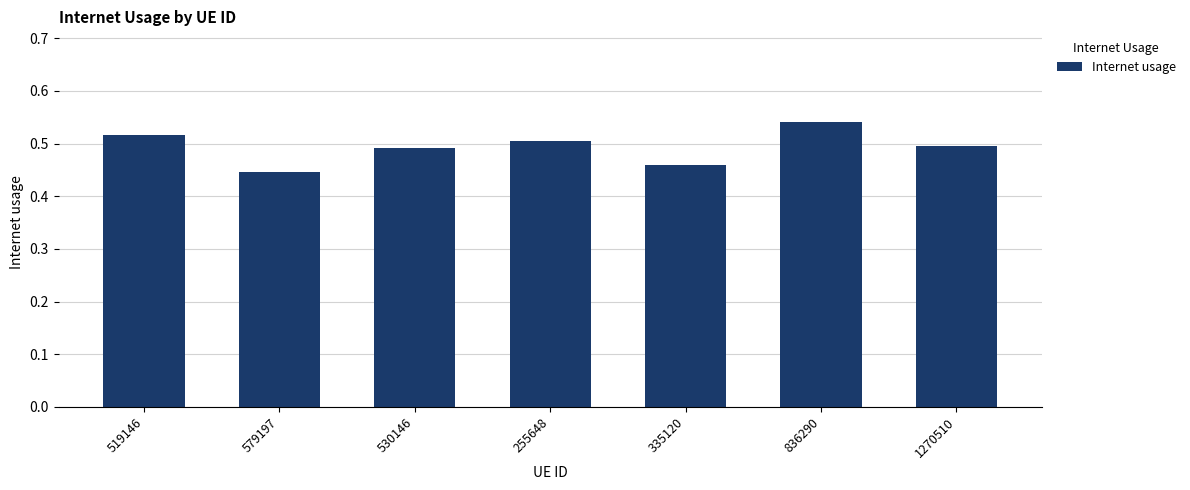

True or false: the data shows 0.8 at 255648.

False